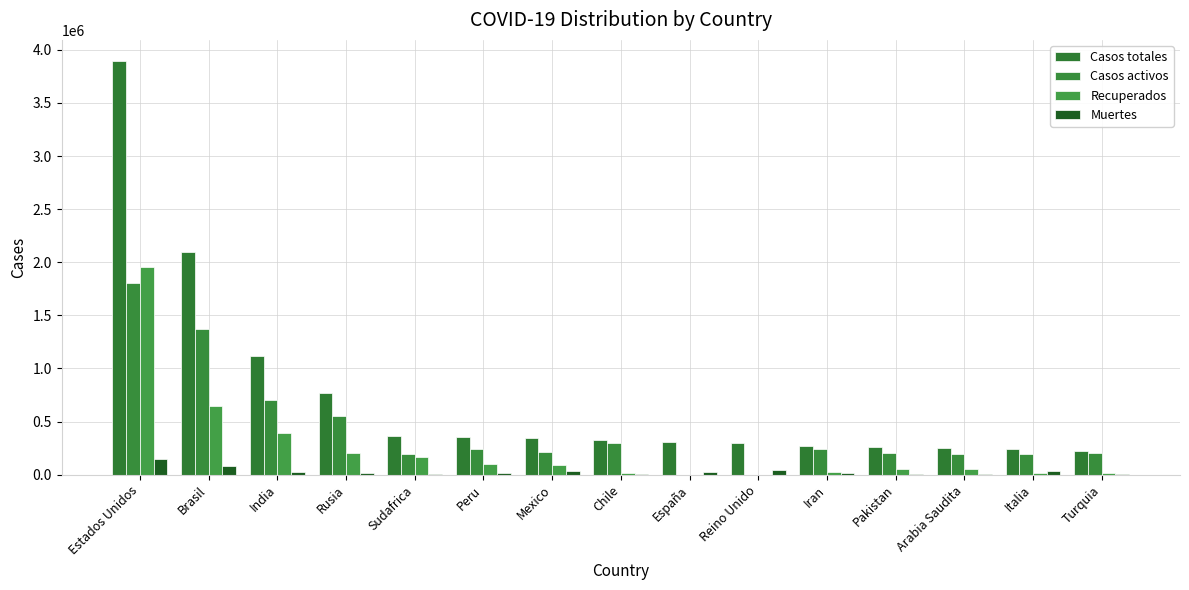

Is the value of Casos totales at Italia greater than the value of Muertes at India?

Yes